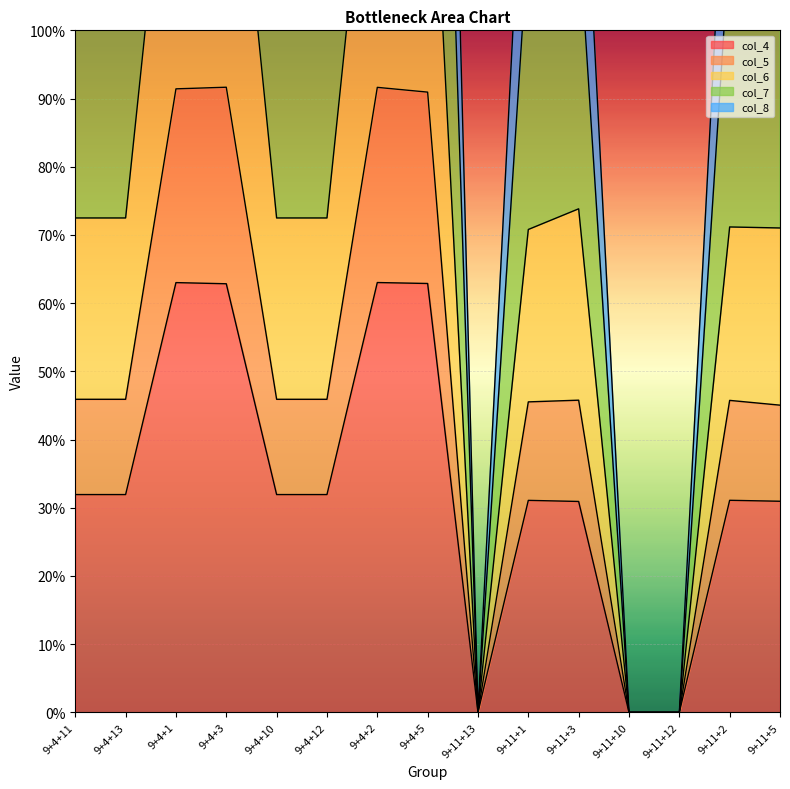

What position from the left is 9+11+1?

10